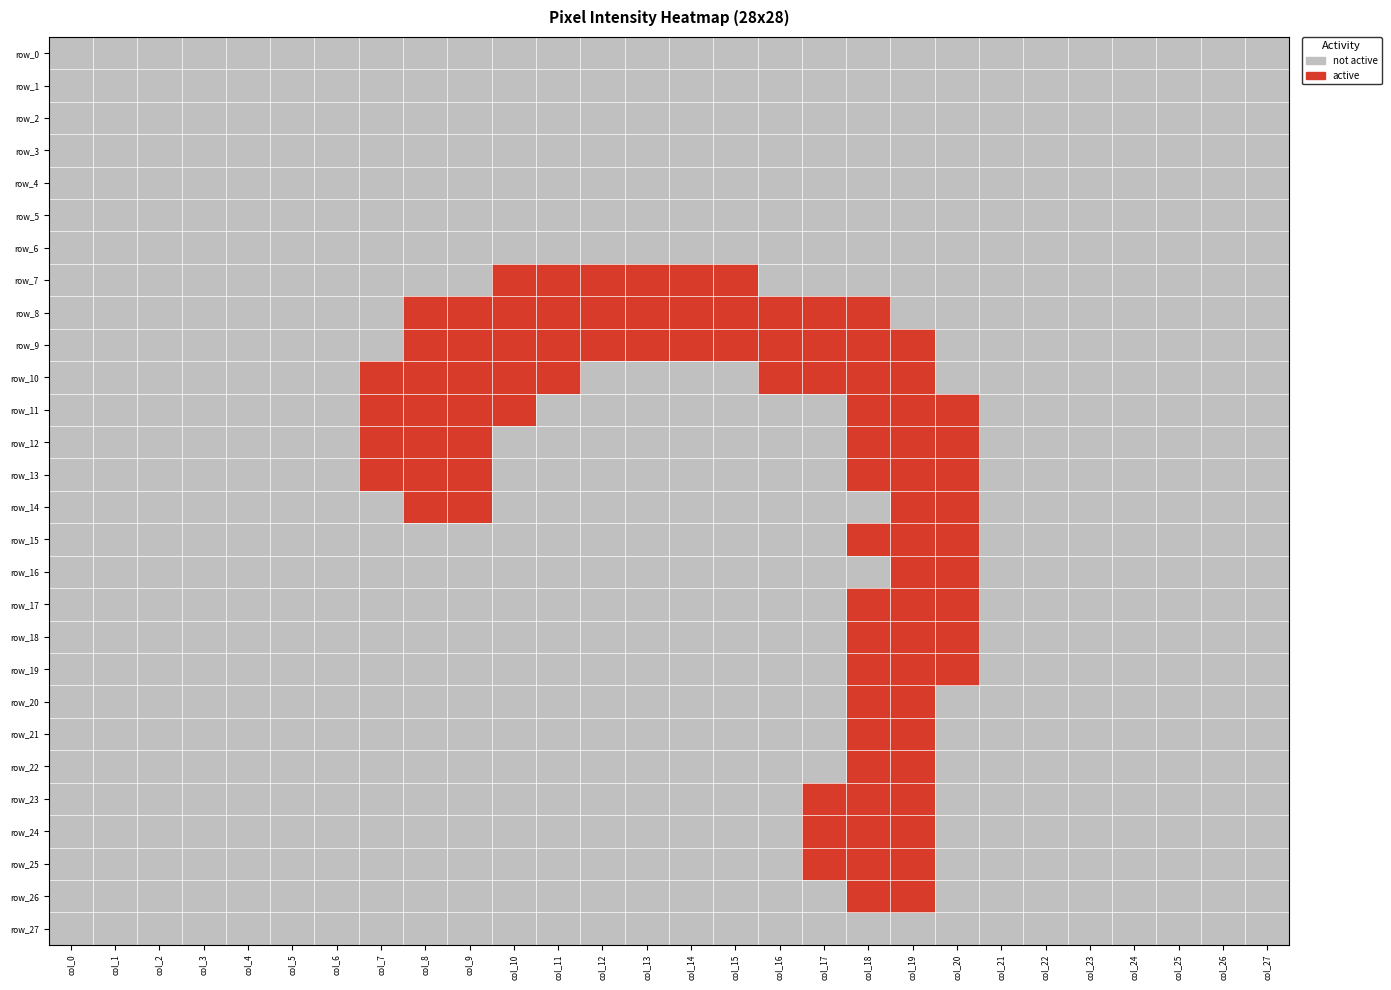

How many row_16 values are between 0 and 1?

28